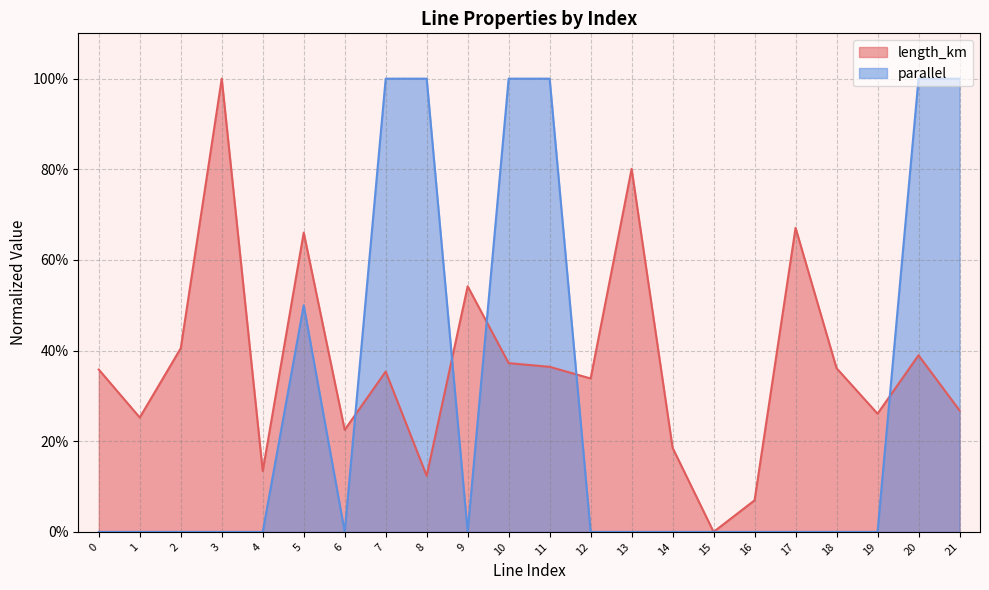

The length_km series shows 1.6 at 3. True or false?

False